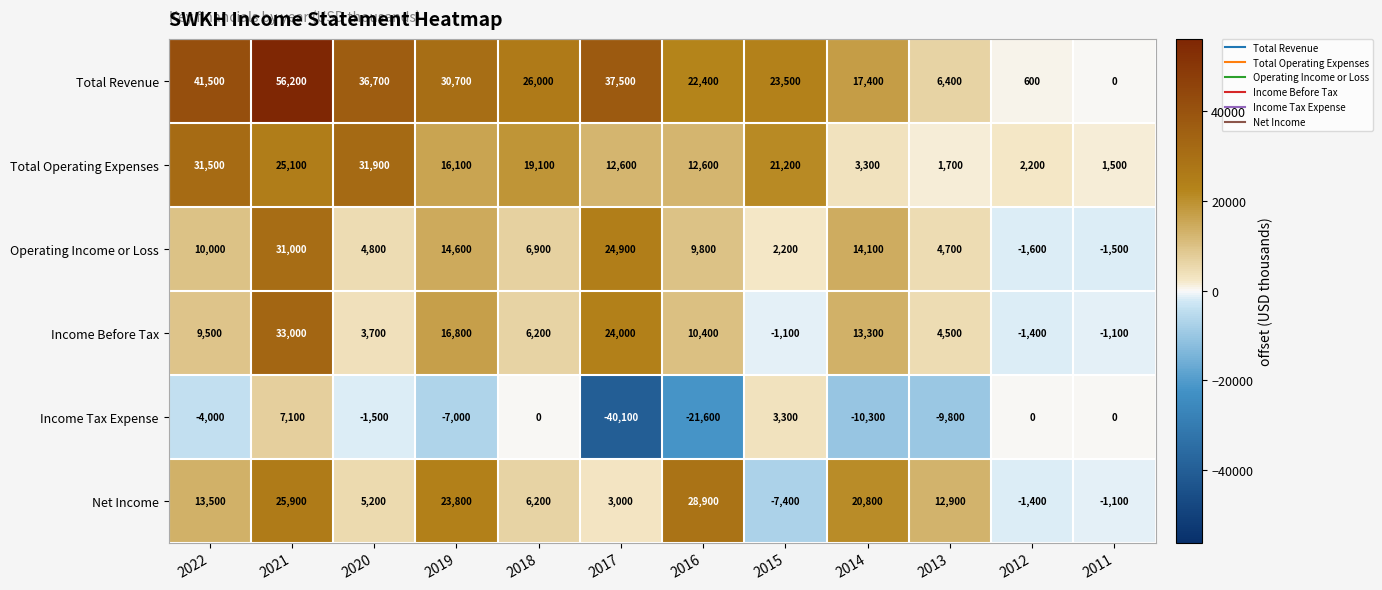

Which category has the lowest value across all series?

2017